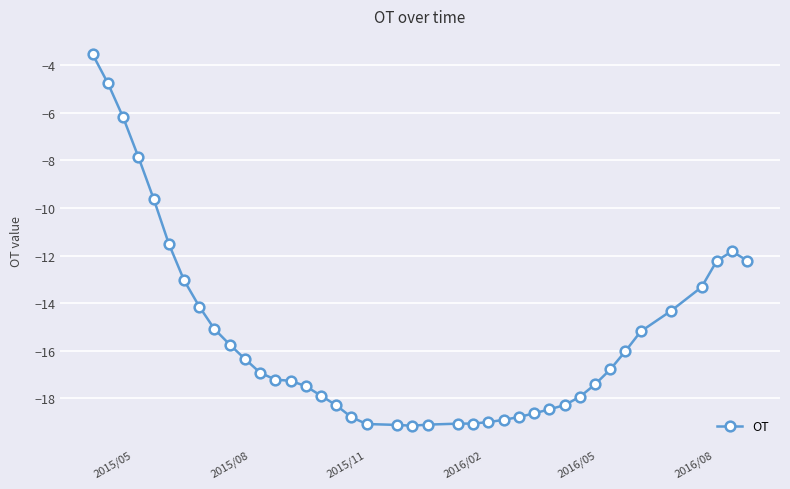

How many lines are shown in the chart?

1